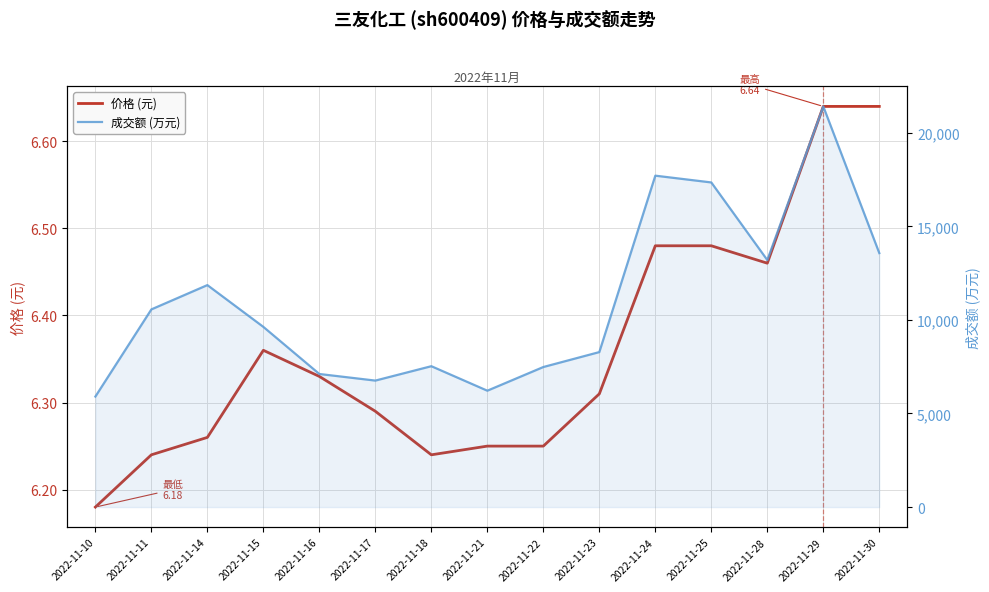

Reading left to right, what are all the values shown in this chart?

价格 (元): 6.2	6.2	6.3	6.4	6.3	6.3	6.2	6.2	6.2	6.3	6.5	6.5	6.5	6.6	6.6
成交额 (万元): 5905.0	10562.0	11860.0	9627.0	7111.0	6758.0	7527.0	6218.0	7483.0	8281.0	17707.0	17345.0	13199.0	21407.0	13570.0